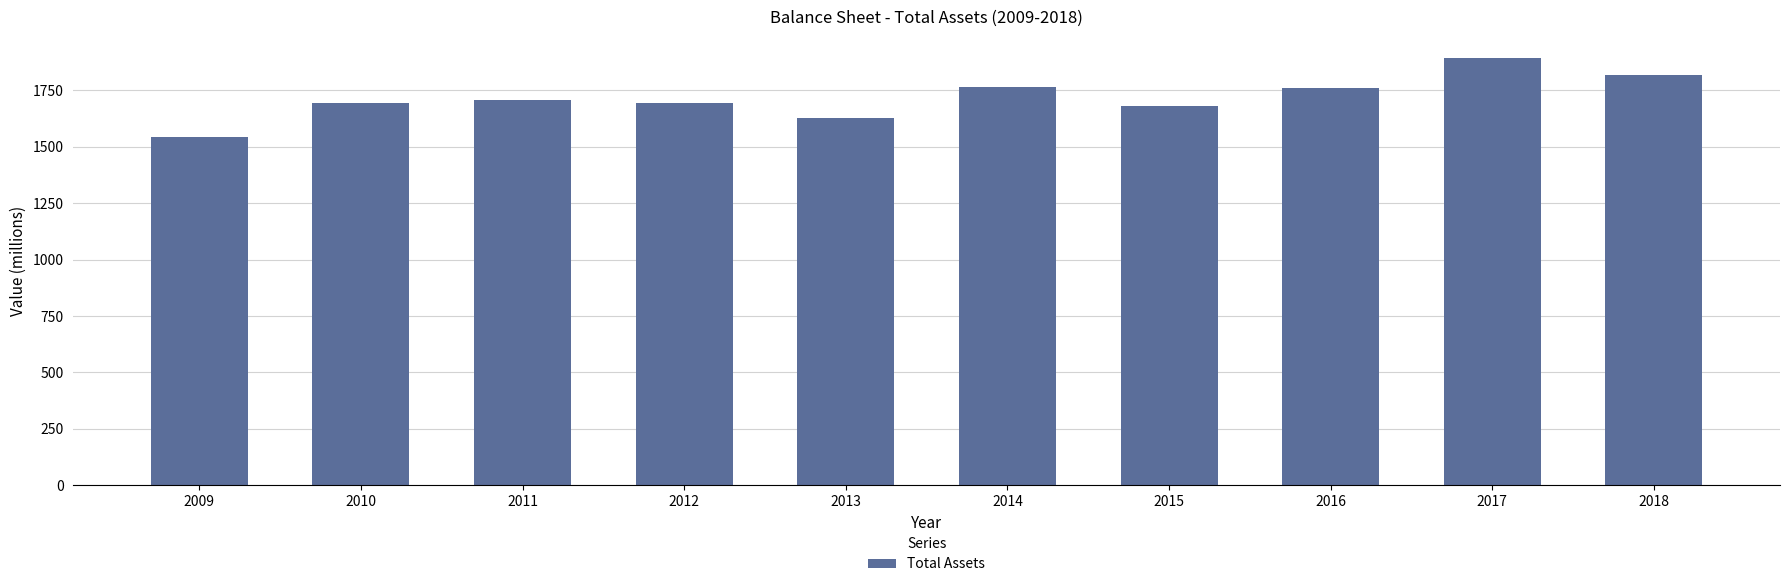

What is the sum of the values at 2011 and 2015?

3386